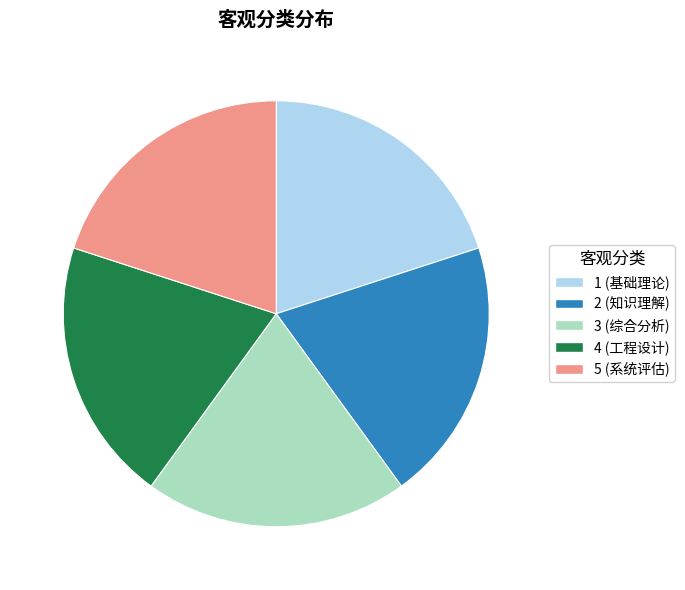

What is the ratio of the value at 1 (基础理论) to the value at 3 (综合分析)?

1.0